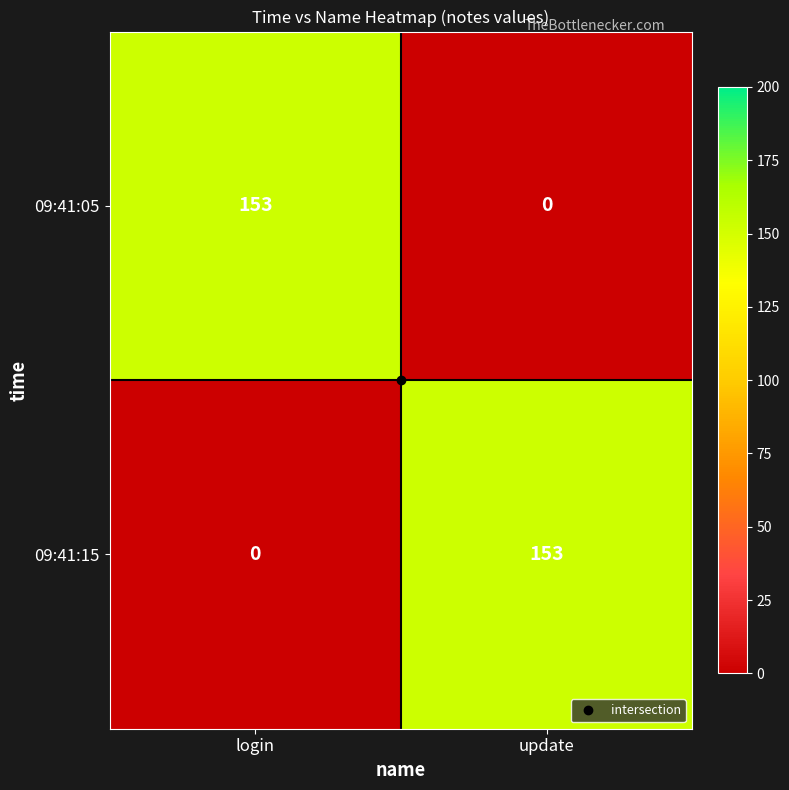

Count the number of categories in the chart.

2